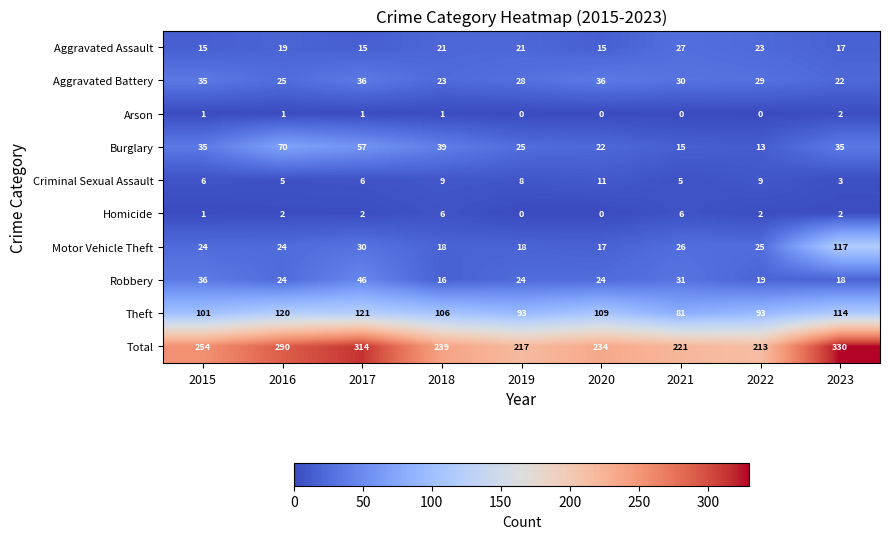

List the series in order of their peak value, highest first.

Total, Theft, Motor Vehicle Theft, Burglary, Robbery, Aggravated Battery, Aggravated Assault, Criminal Sexual Assault, Homicide, Arson